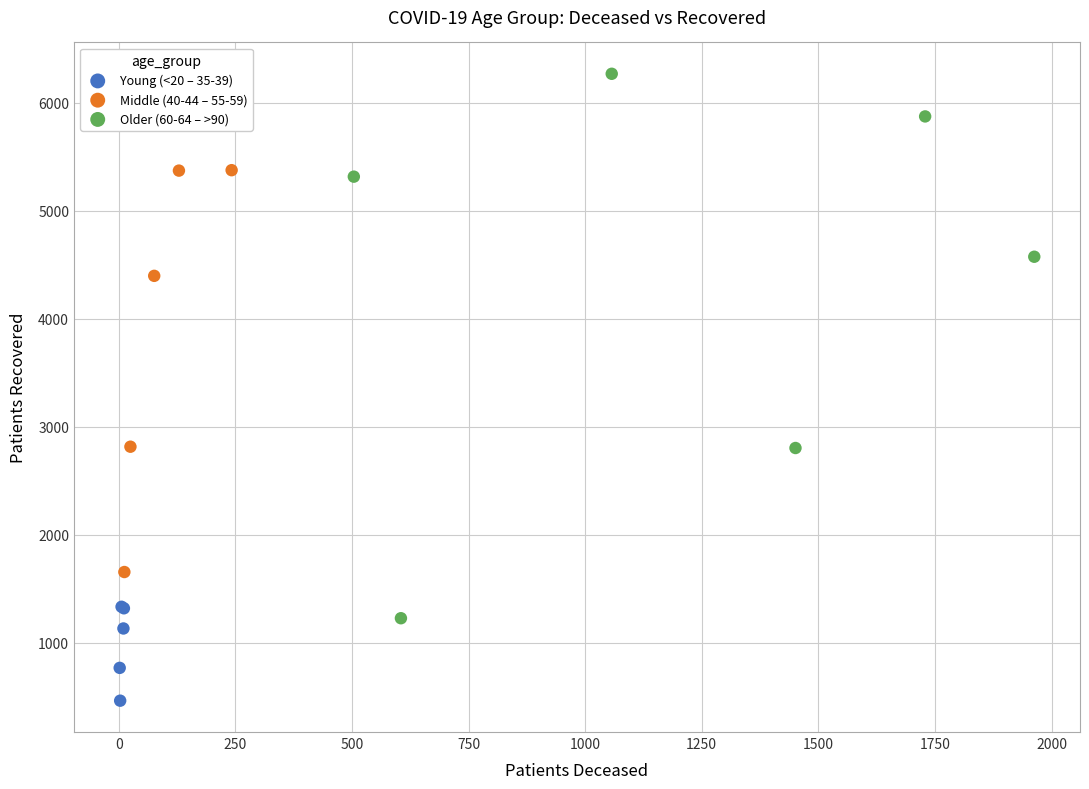

Which series reaches the minimum Y coordinate?

Young (<20 – 35-39)